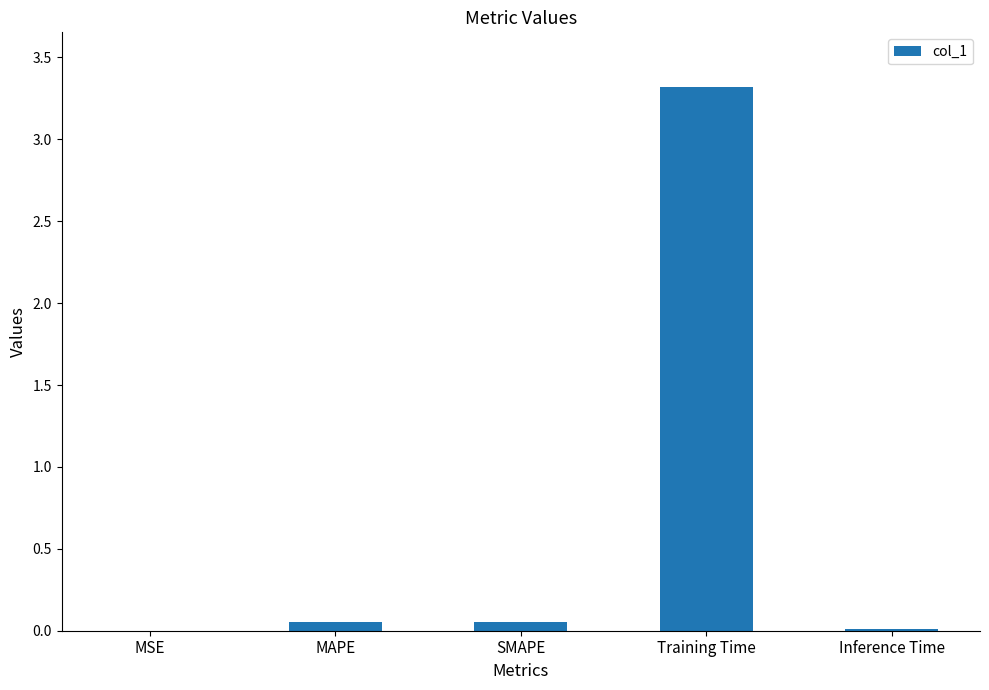

What is the maximum value shown in the chart?

3.3